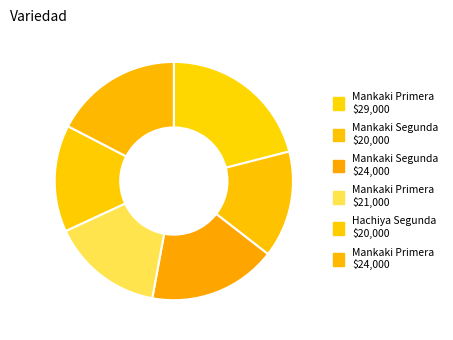

What is the largest slice in the pie chart?

Mankaki (Primera, 2022-05)